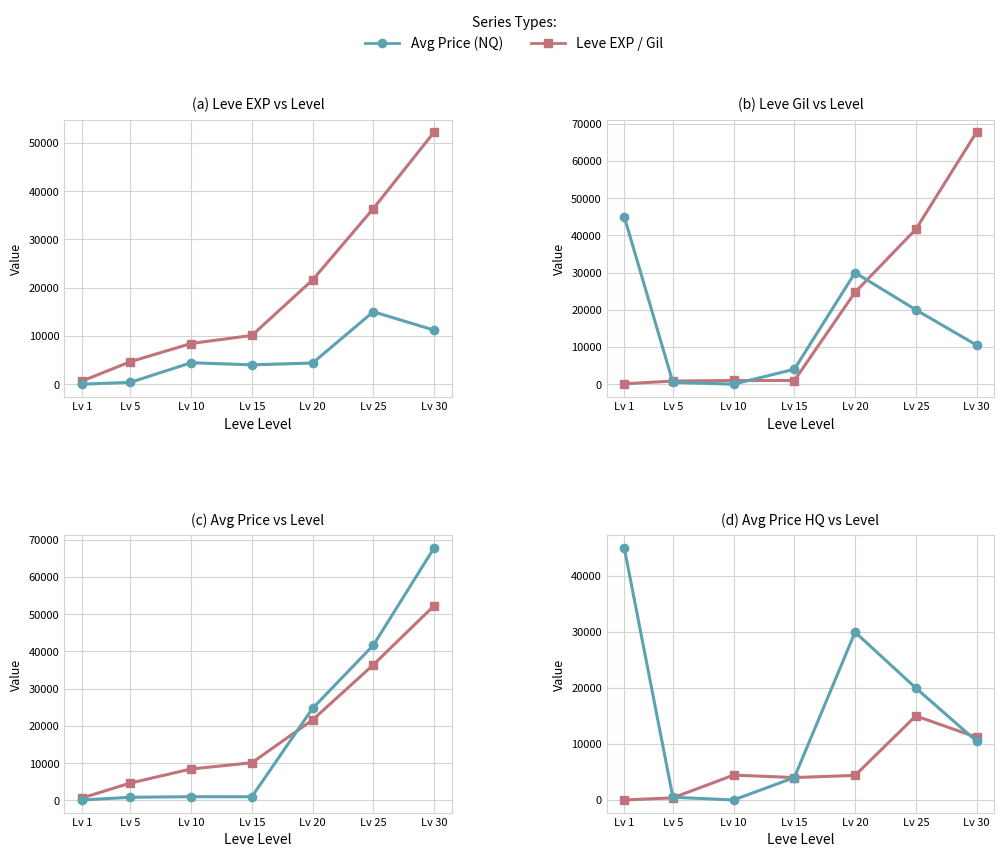

How many categories are shown in the chart?

7